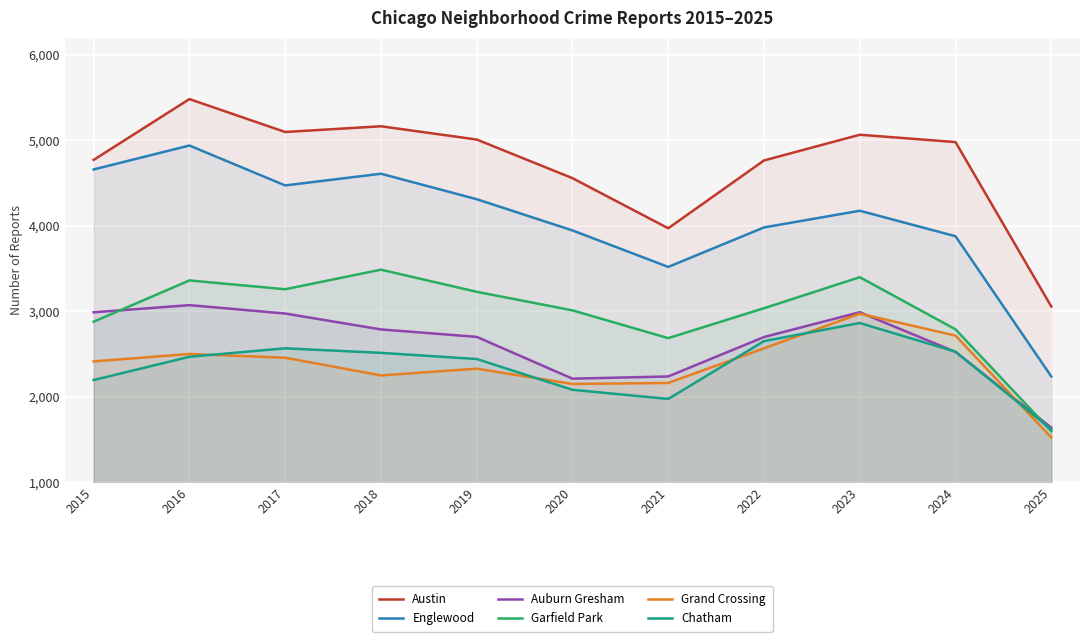

Read the Chatham value at 2018.

2513